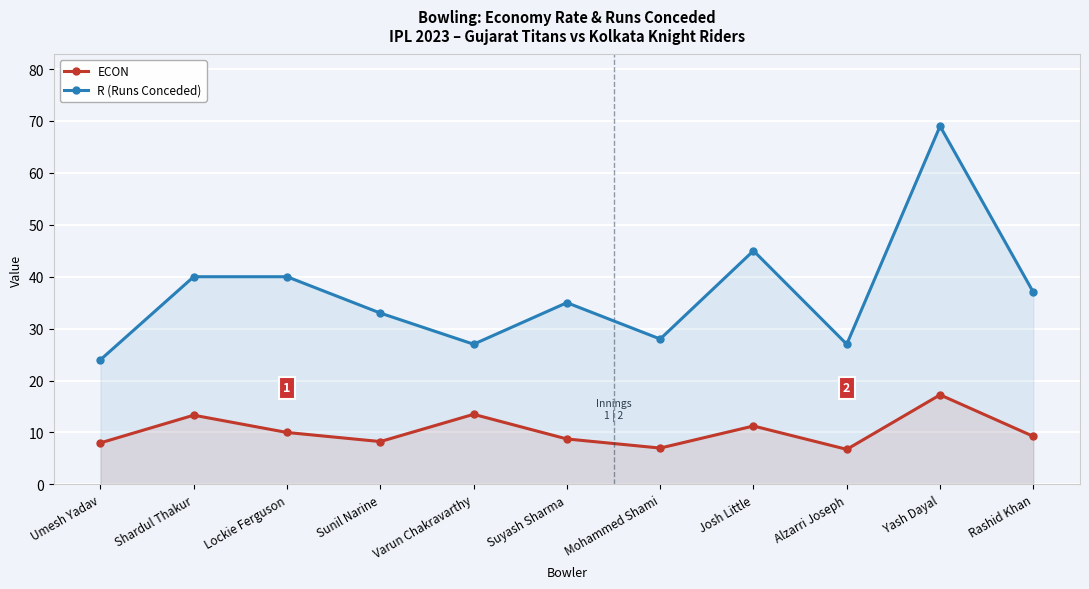

What is the spread (max minus min) of values at Sunil Narine?

24.8